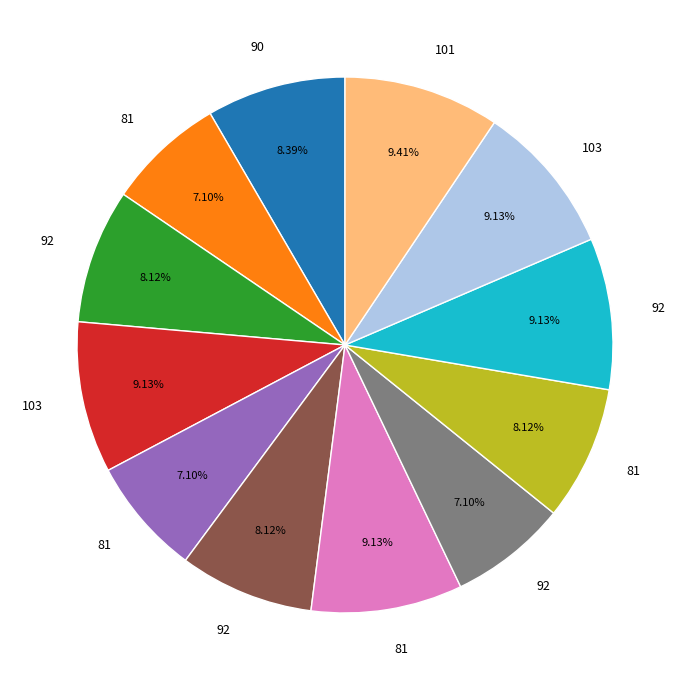

Is there a majority slice in this chart?

No